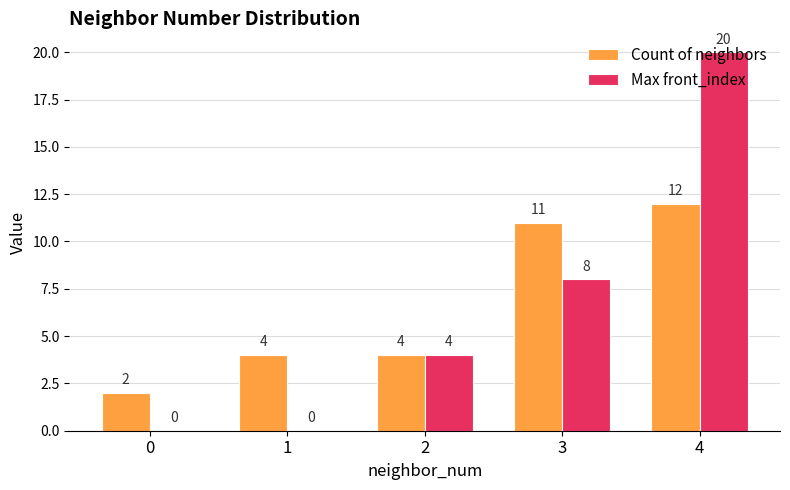

Reading left to right, list all the values displayed in this chart.

Count of neighbors: 2	4	4	11	12
Max front_index: 0	0	4	8	20